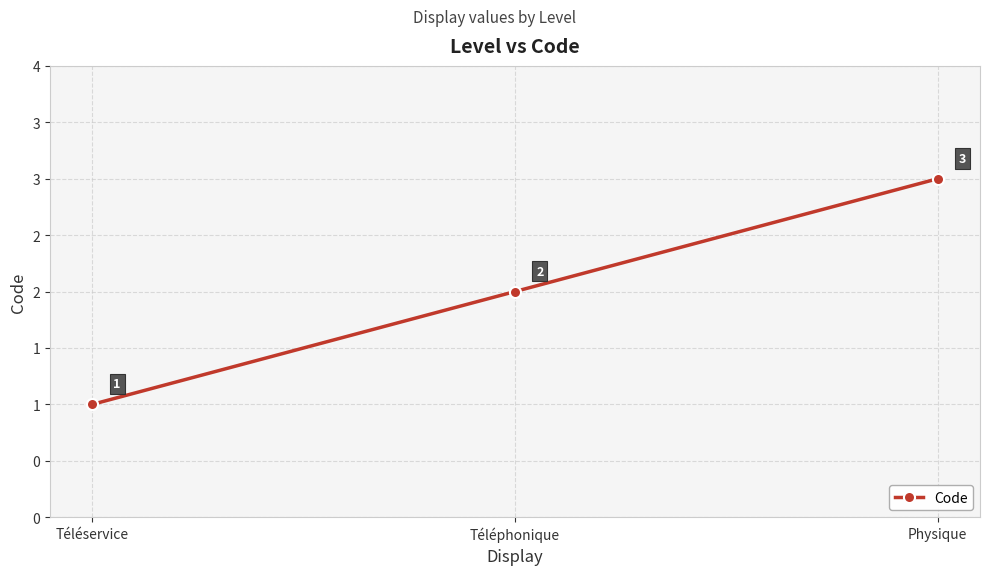

Is this an area chart (filled region under the line)?

No